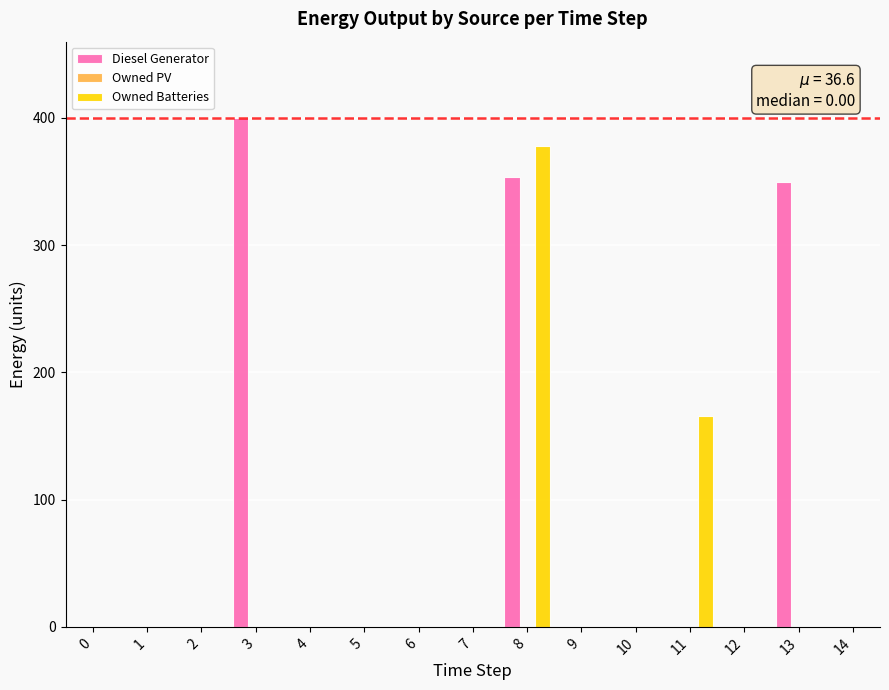

How many data points in Diesel Generator are above 0?

3